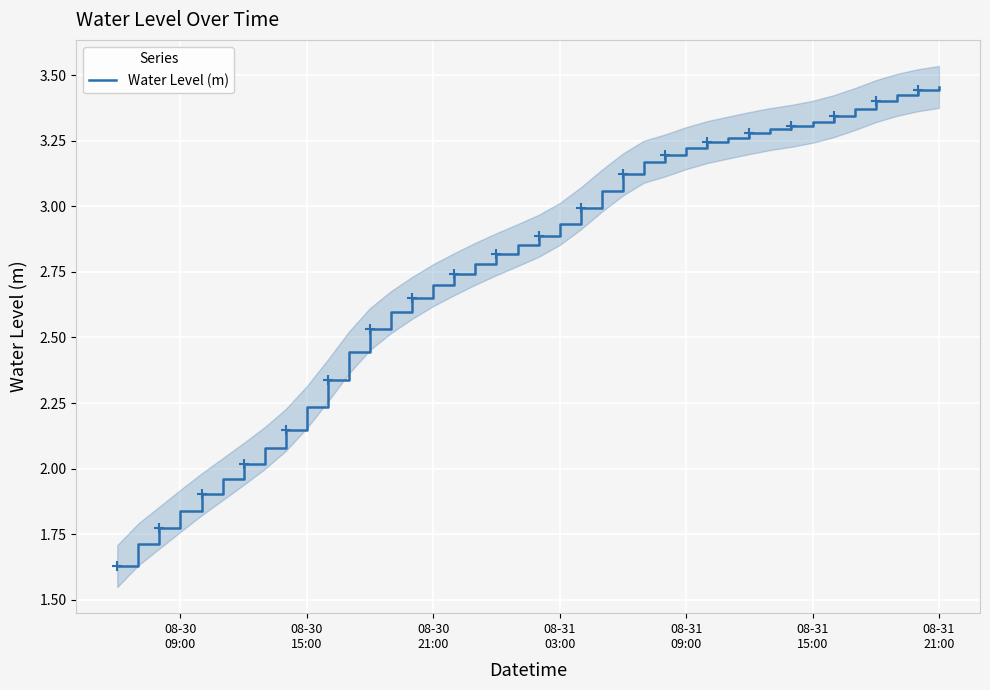

How many data points are above 2?

34